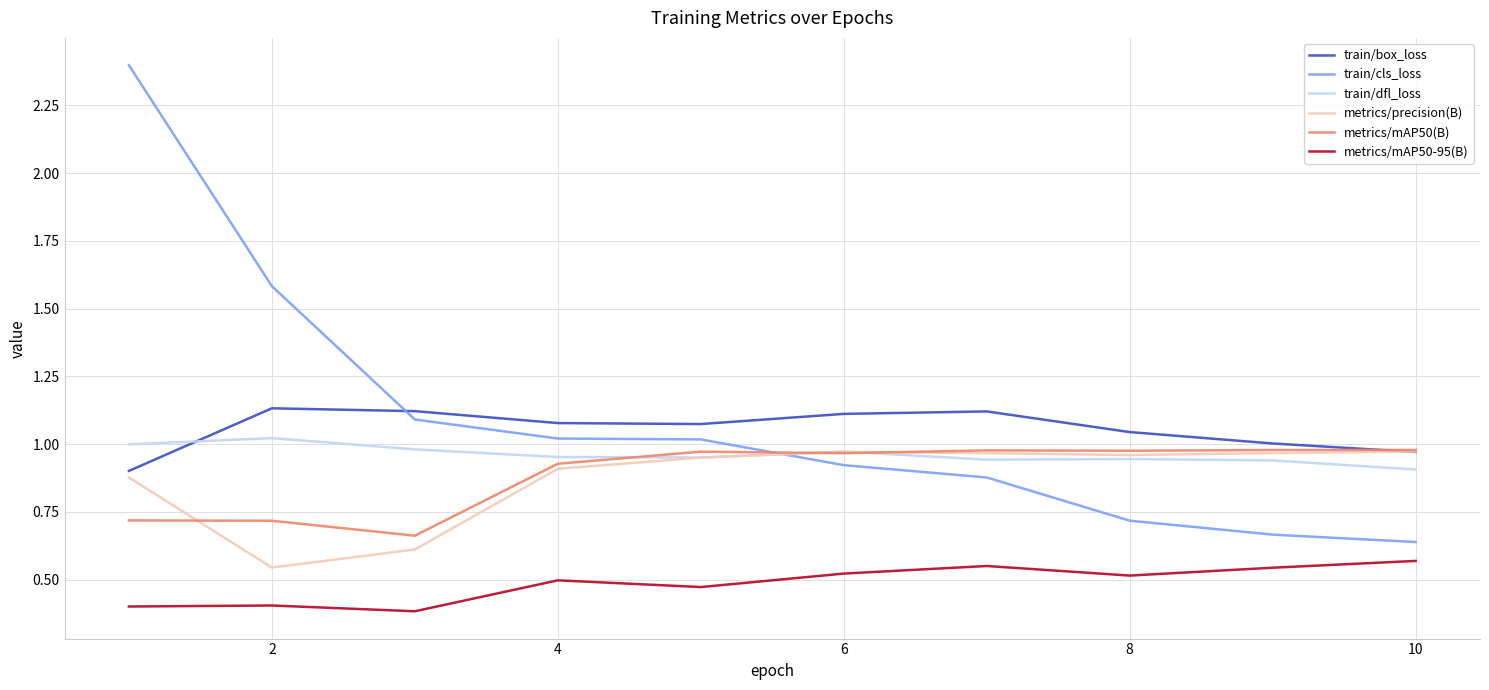

What is the lowest value of the metrics/mAP50-95(B) series?

0.4